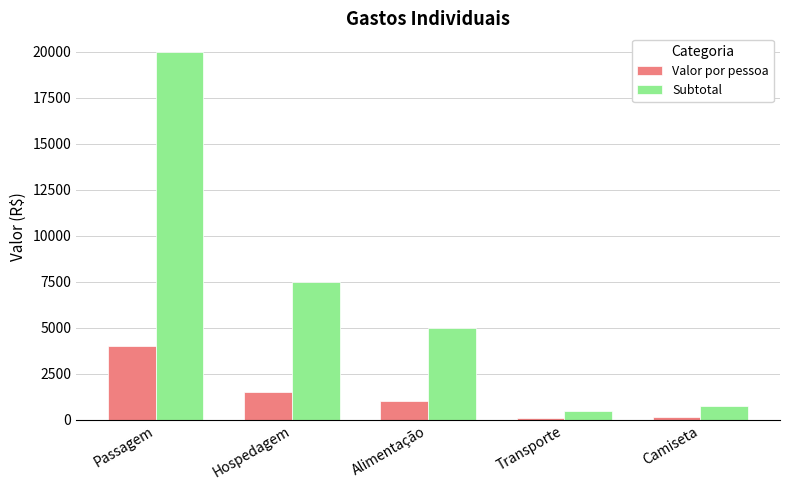

The value of Valor por pessoa at Passagem is 4000. True or false?

True